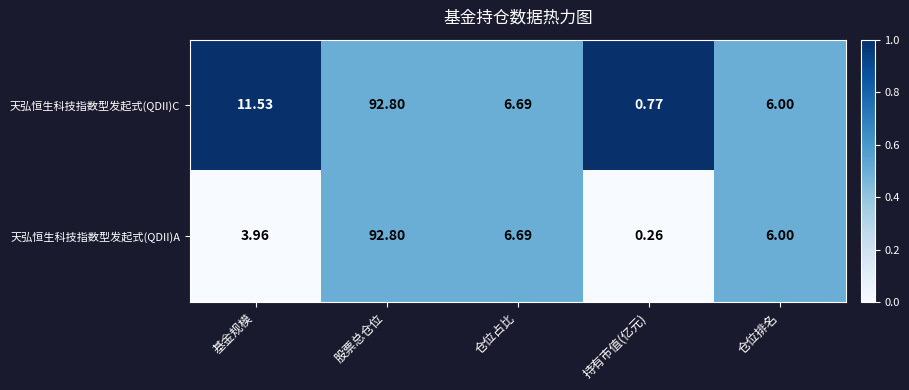

Which series has the widest spread of values?

天弘恒生科技指数型发起式(QDII)A